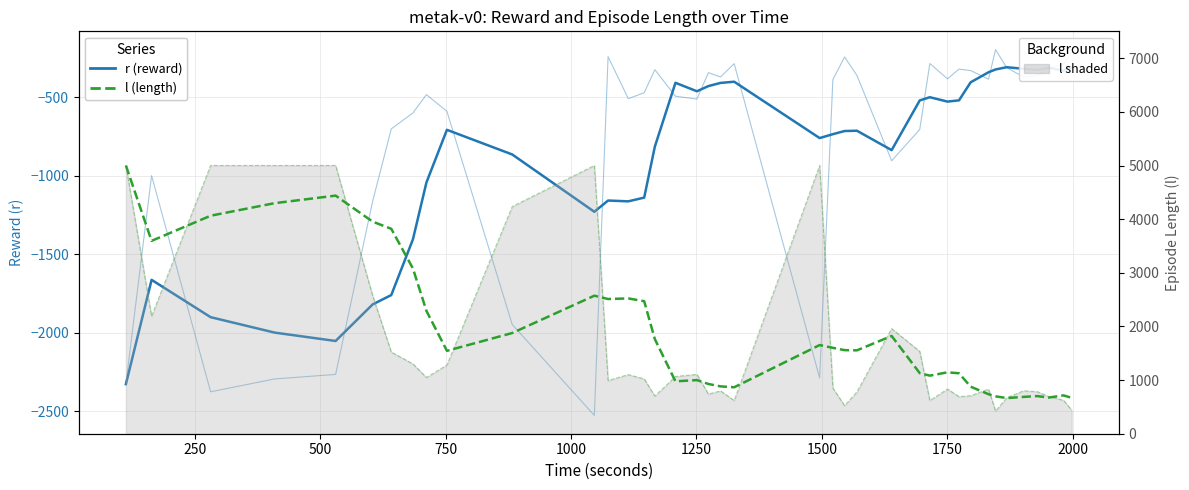

Is this an area chart (filled region under the line)?

No